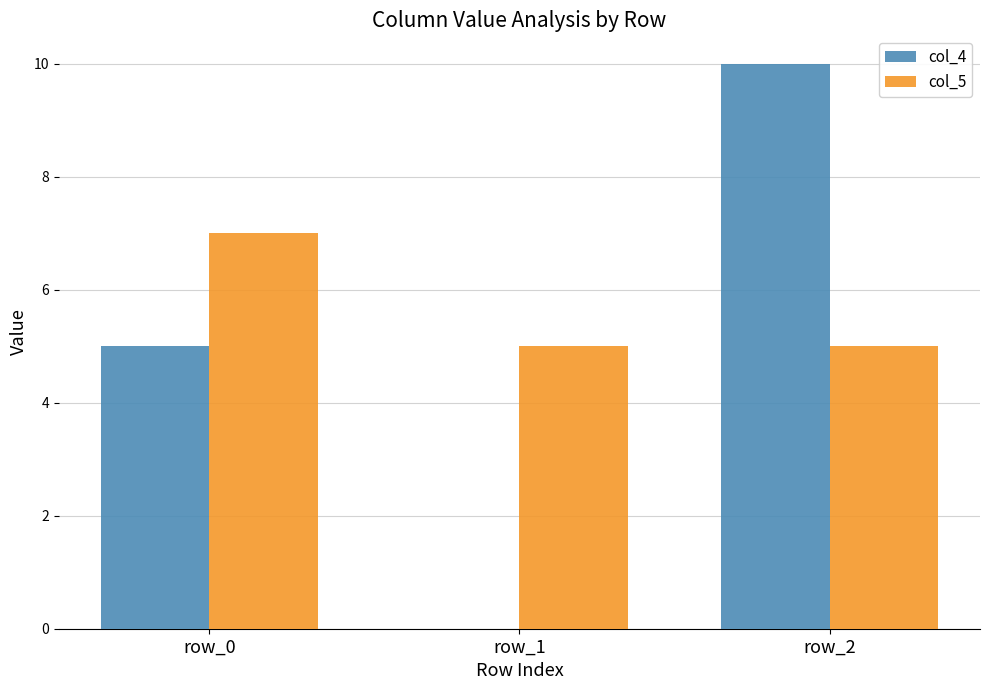

At which label is col_4 closest to 5?

row_0